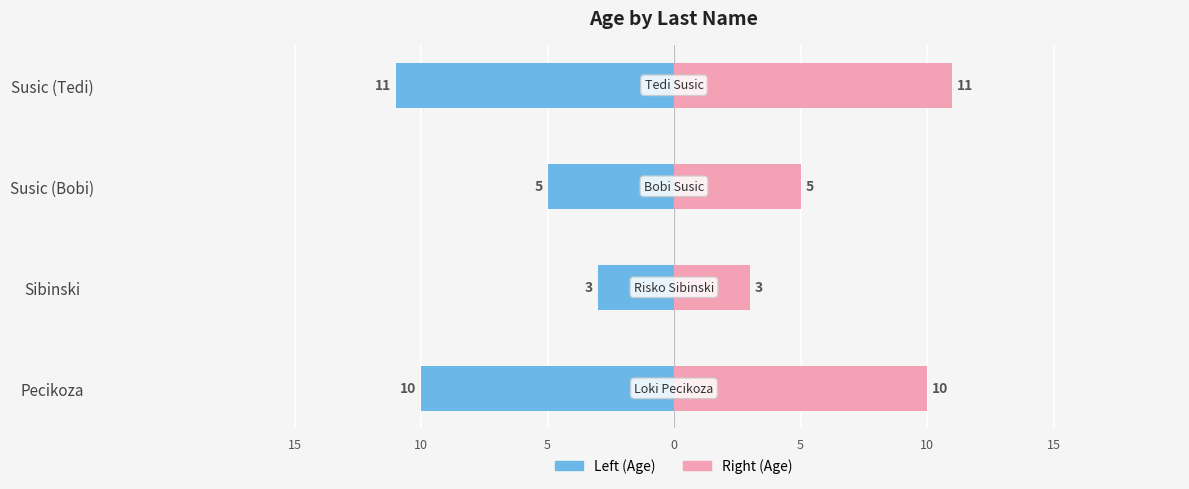

How many groups of bars are there?

4